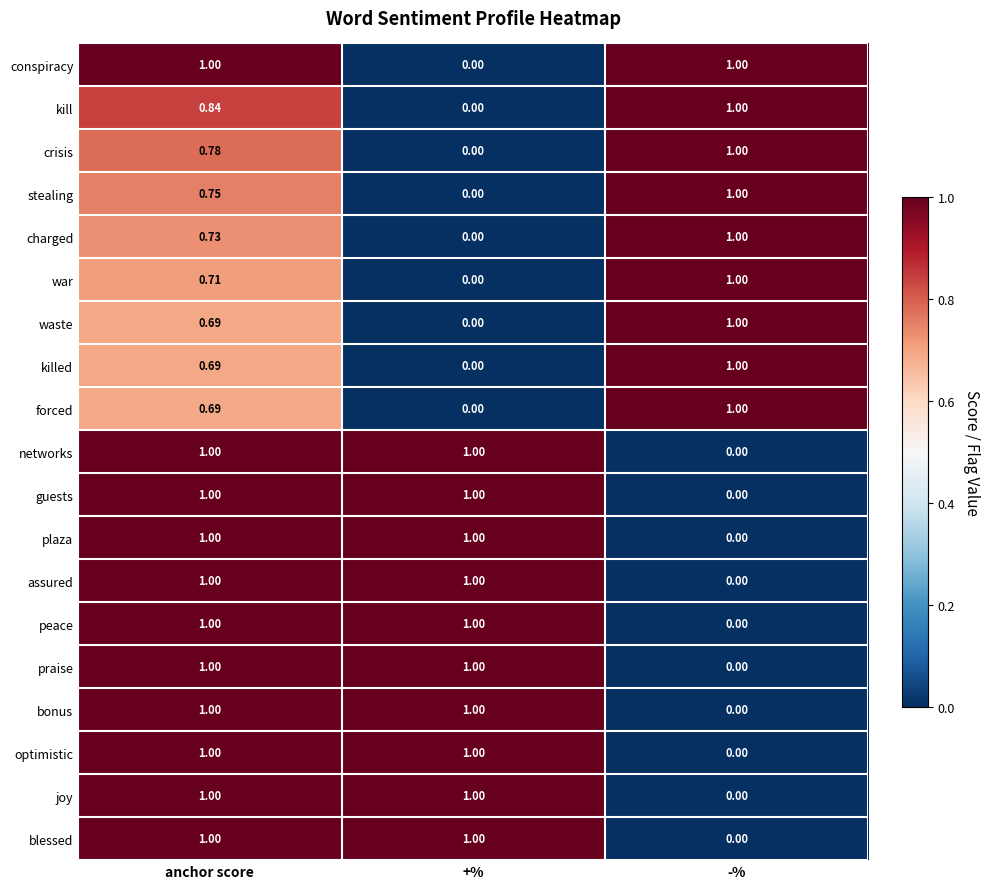

Is the value of killed at anchor score greater than the value of guests at anchor score?

No